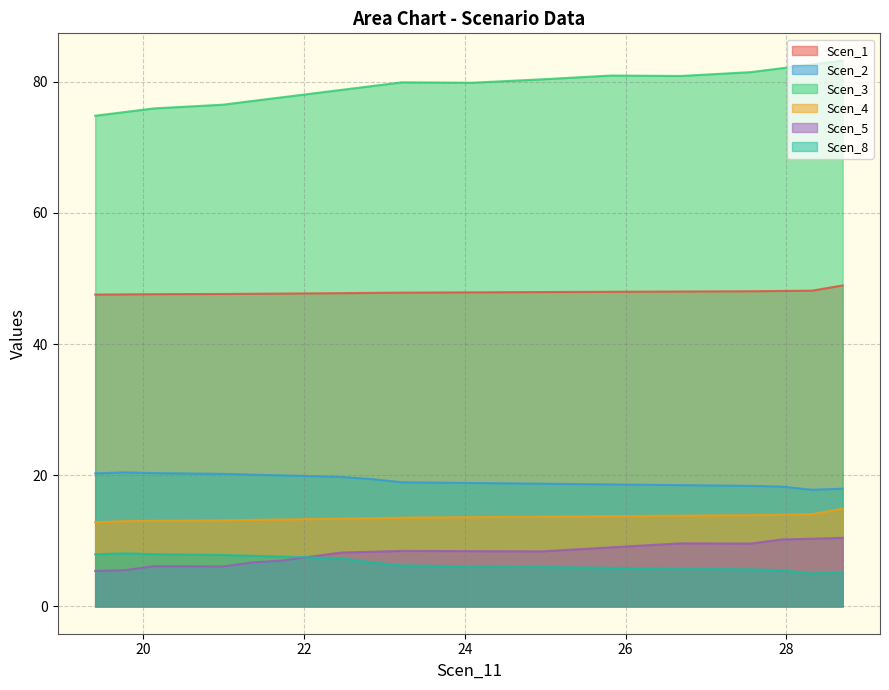

Is it true that Scen_1 equals 72.4 at 24.085430663487585?

False